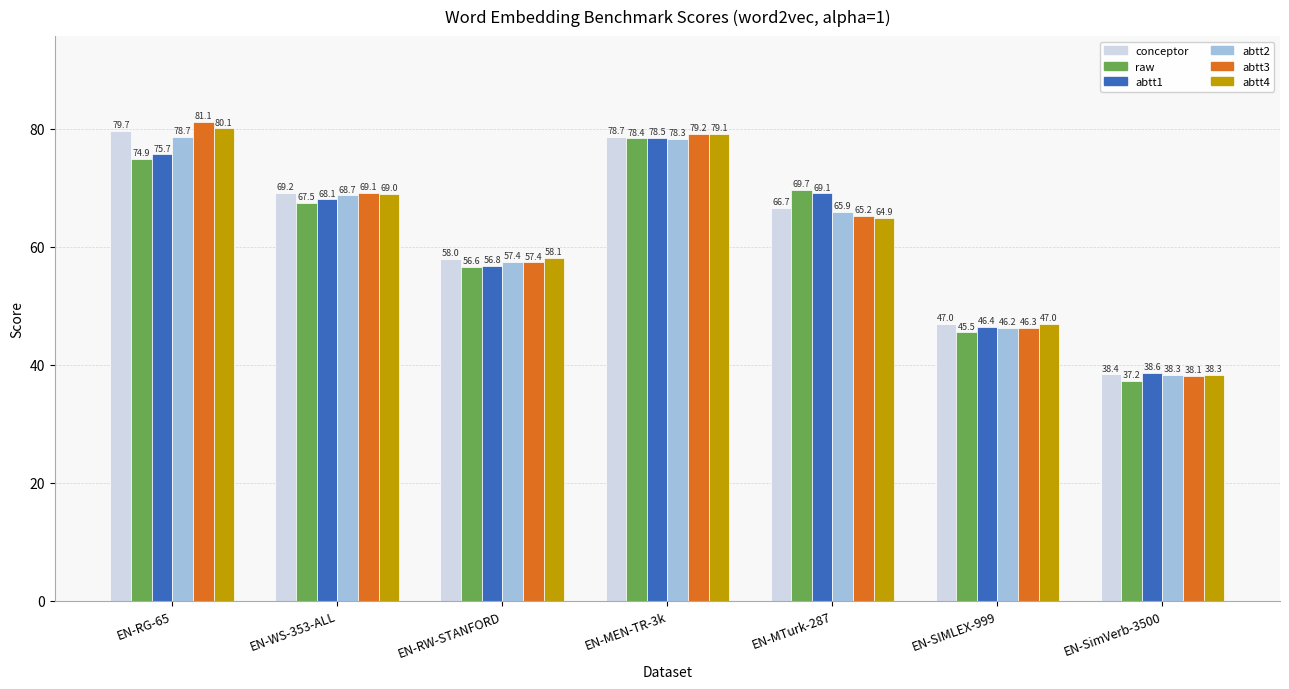

What is the value of the abtt2 bar at the 1st from the left?

78.7